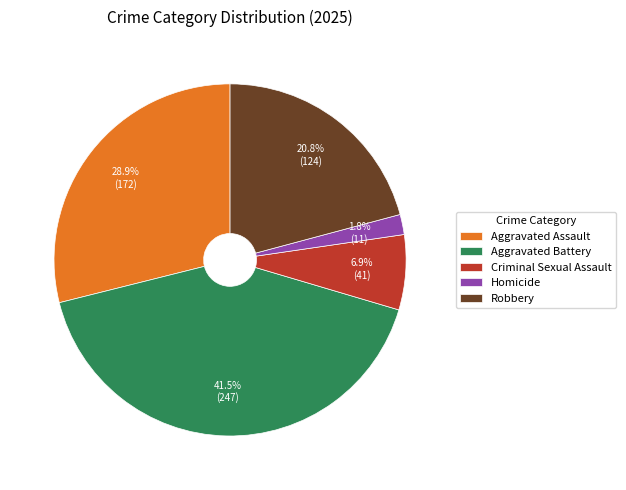

To the nearest percent, what is the combined percentage of Homicide and Criminal Sexual Assault?

9%